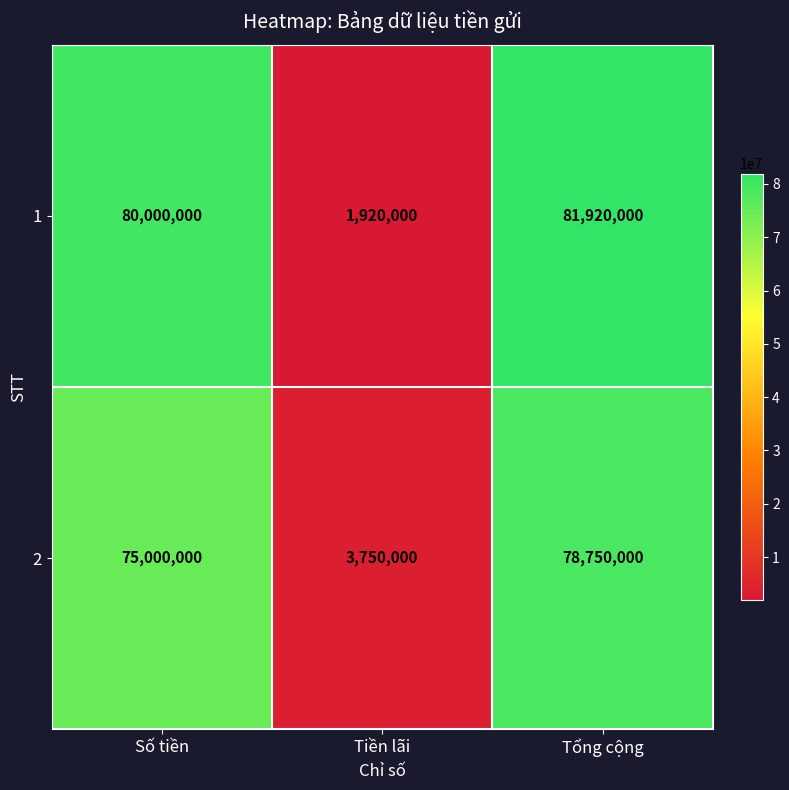

What is the sum of the 1 values at Số tiền and Tiền lãi?

81920000